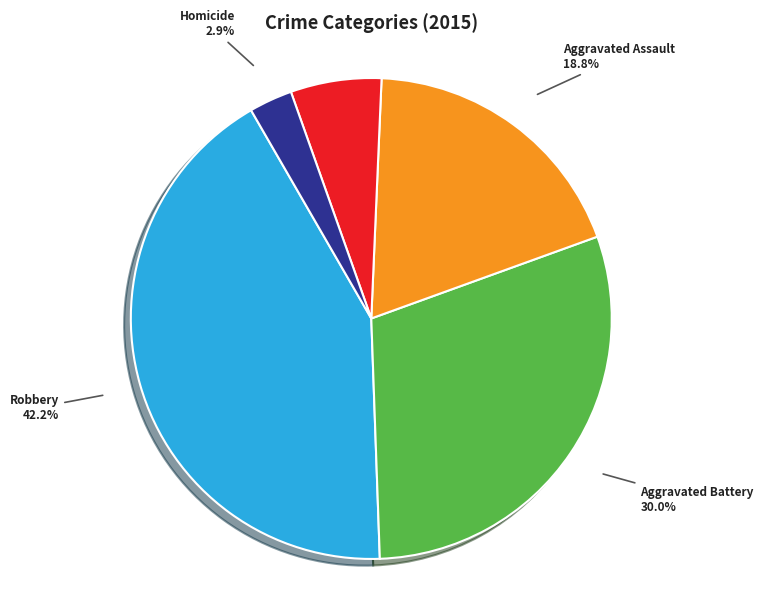

To the nearest percent, what is the average slice percentage?

20%